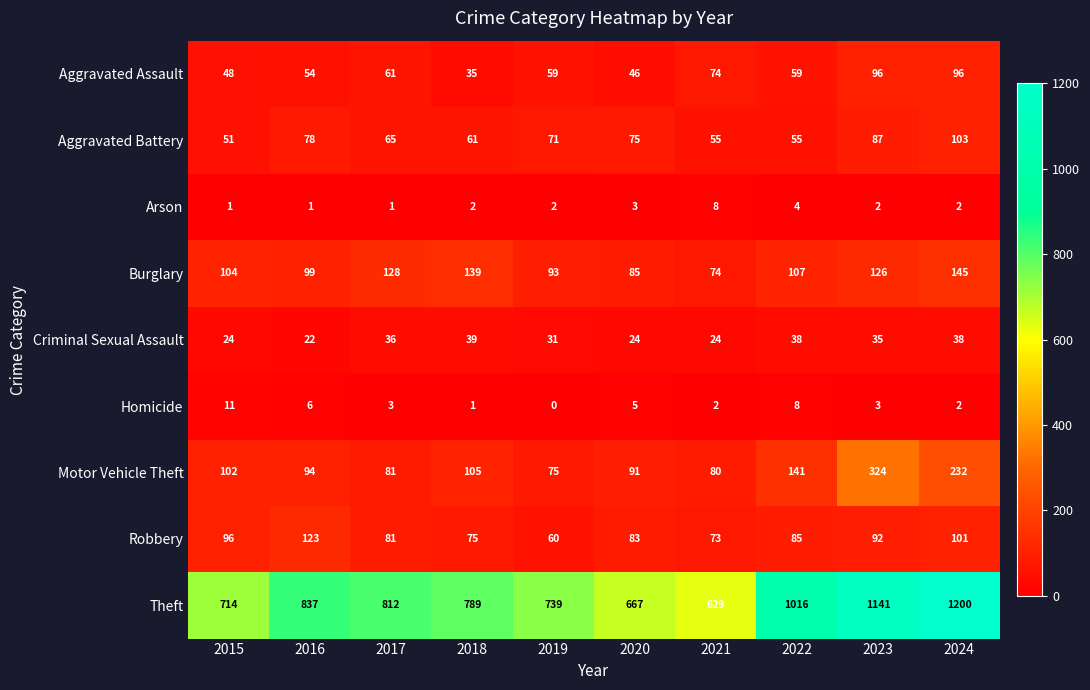

How many data points in Homicide are less than 3?

4